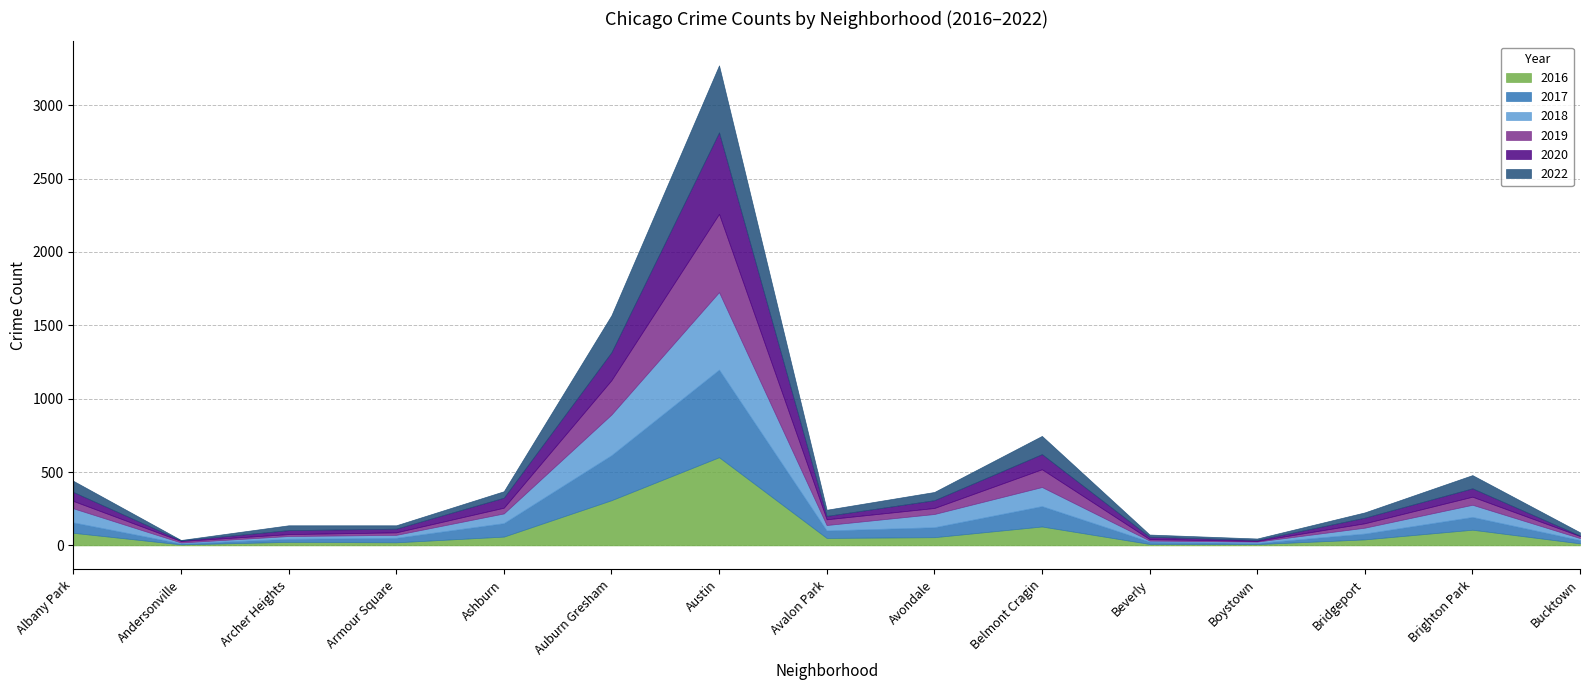

At which category does 2017 reach its first local valley?

Andersonville